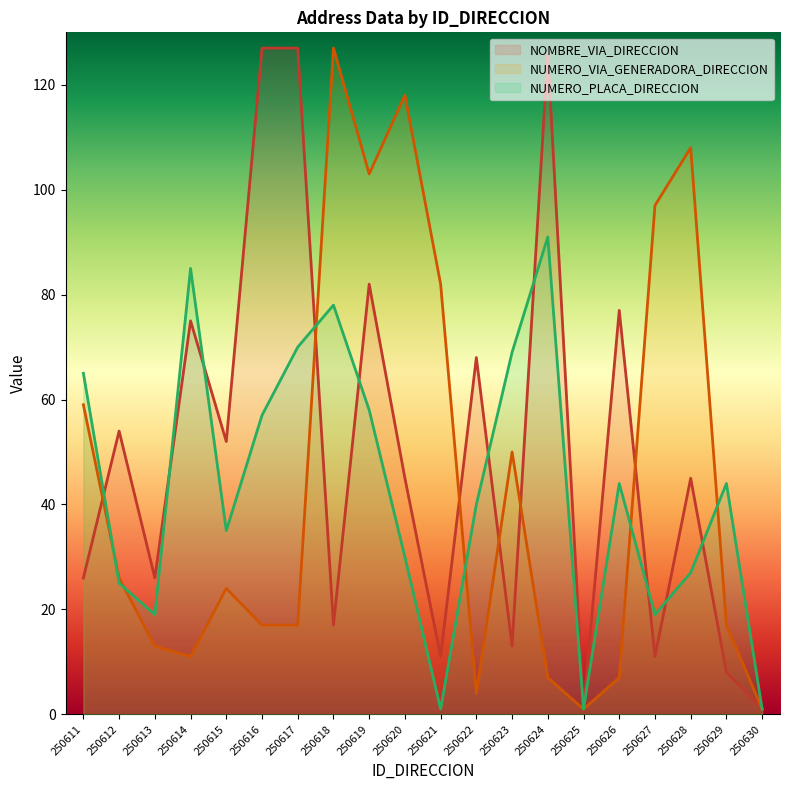

Reading left to right, list all the values displayed in this chart.

NOMBRE_VIA_DIRECCION: 26	54	26	75	52	127	127	17	82	45	11	68	13	126	1	77	11	45	8	1
NUMERO_VIA_GENERADORA_DIRECCION: 59	26	13	11	24	17	17	127	103	118	82	4	50	7	1	7	97	108	17	1
NUMERO_PLACA_DIRECCION: 65	25	19	85	35	57	70	78	58	30	1	40	69	91	1	44	19	27	44	1